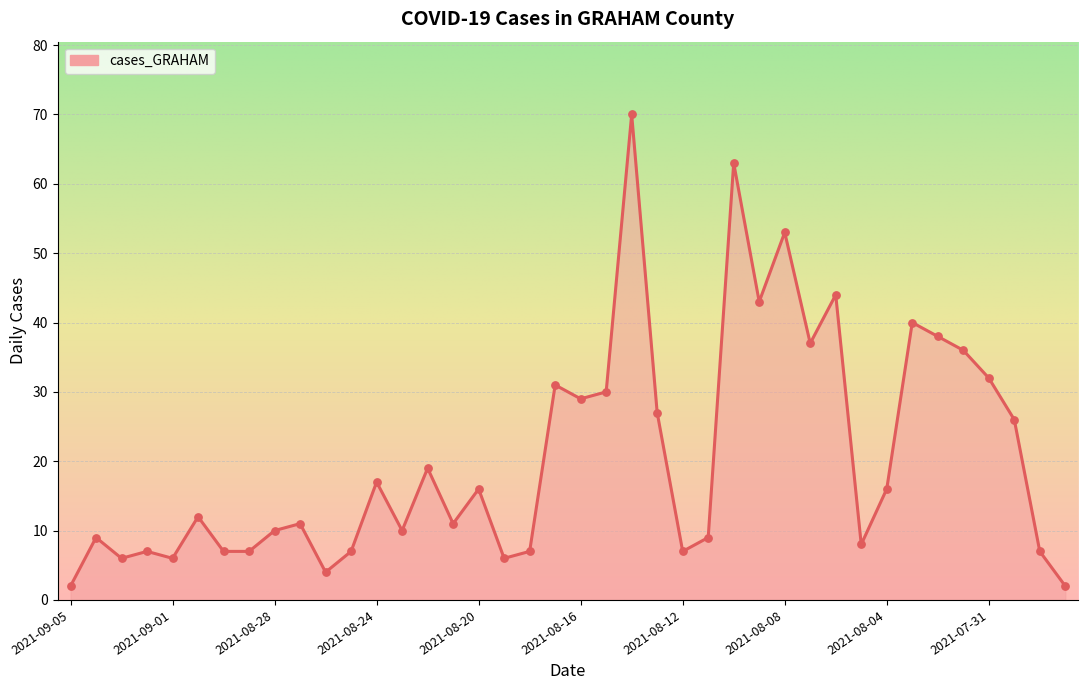

What is the difference between the maximum and minimum values?

68